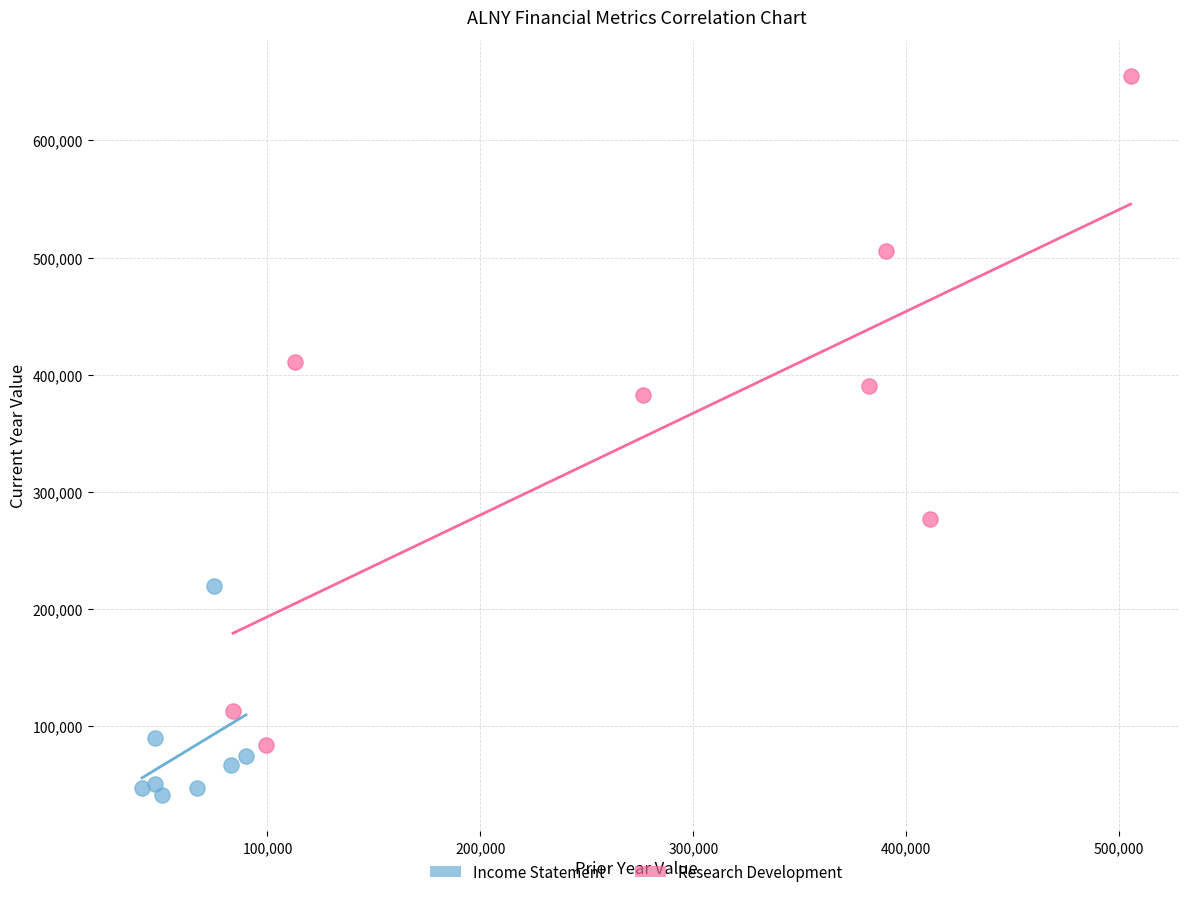

Which series contains the lowest Y value?

Income Statement